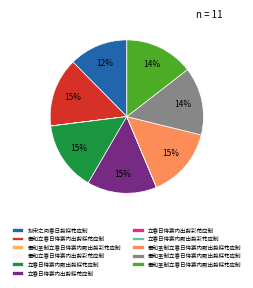

To the nearest percent, what is the average slice percentage?

9%